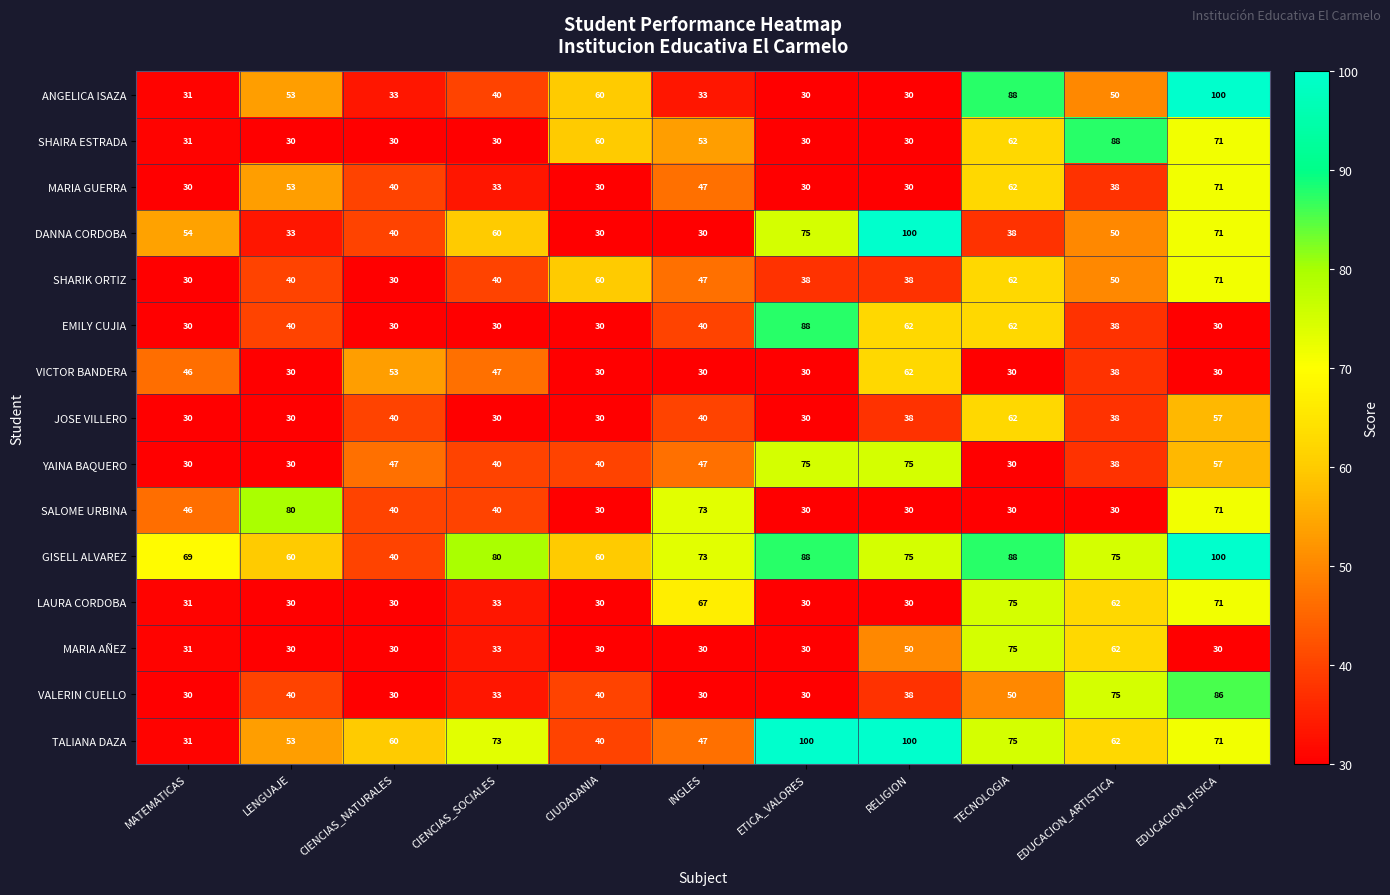

True or false: DANNA CORDOBA has a value of 63 at CIENCIAS_NATURALES.

False